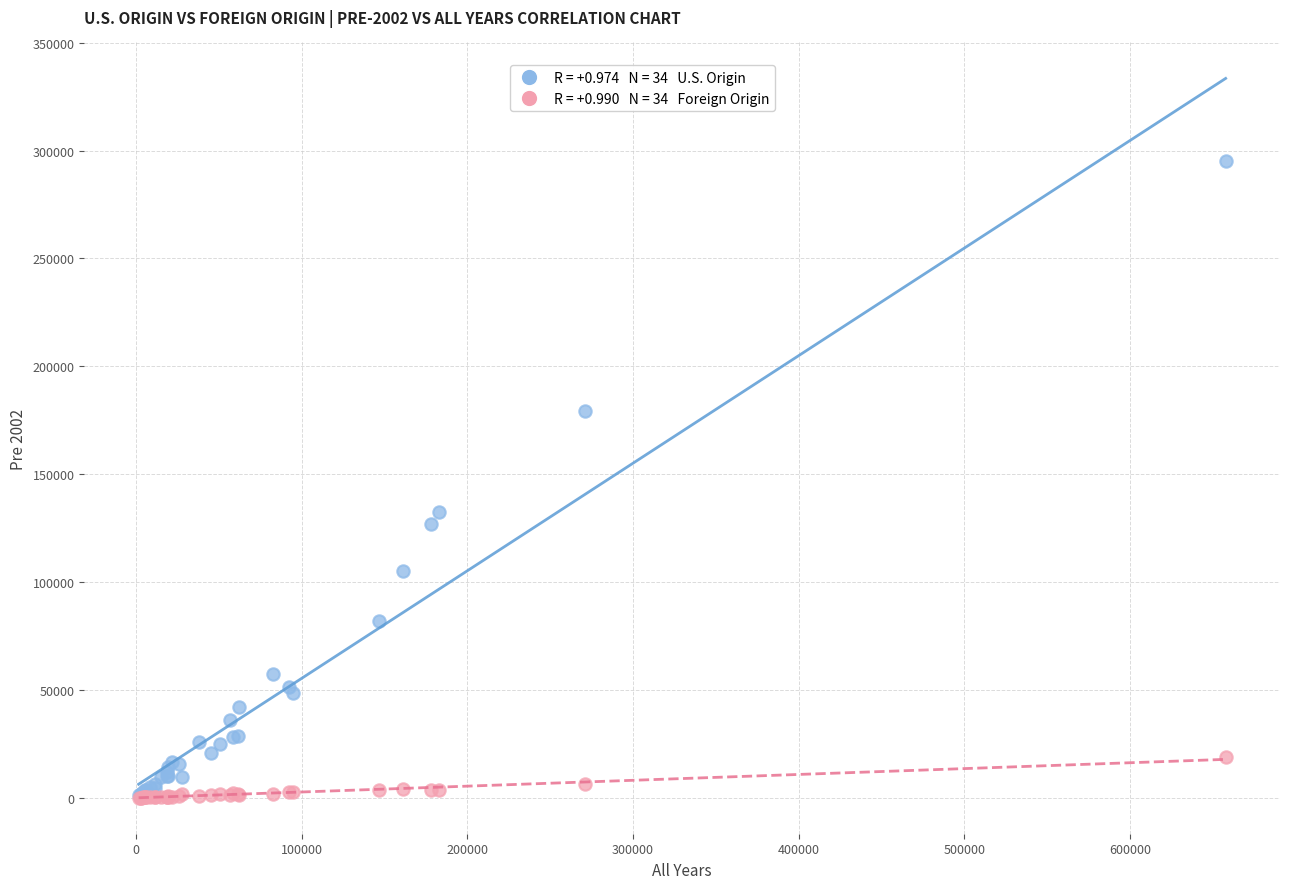

Across all series, what Y value is closest to 147698?

132589